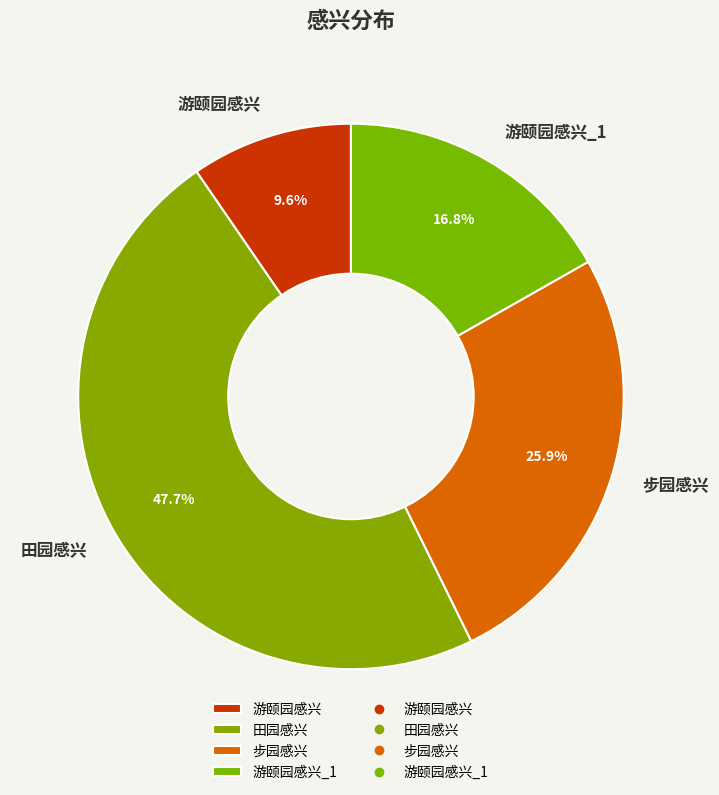

Does 游颐园感兴 account for over 50% of the chart?

No